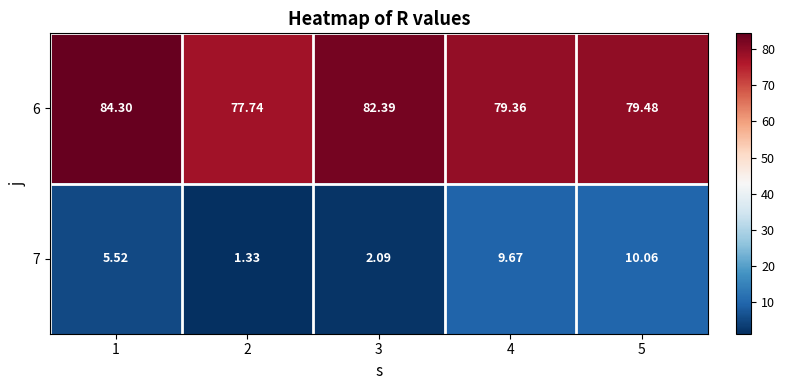

Is the value of 6 at 5 greater than the value of 7 at 3?

Yes